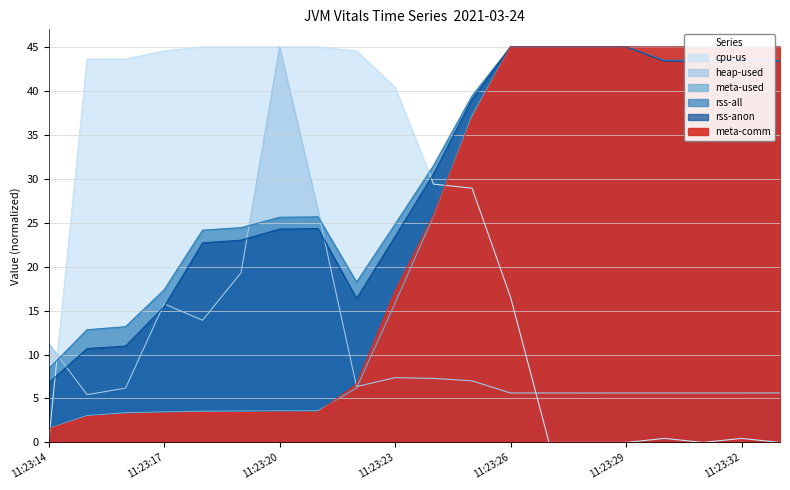

Which category has the lowest value in the cpu-us series?

11:23:14